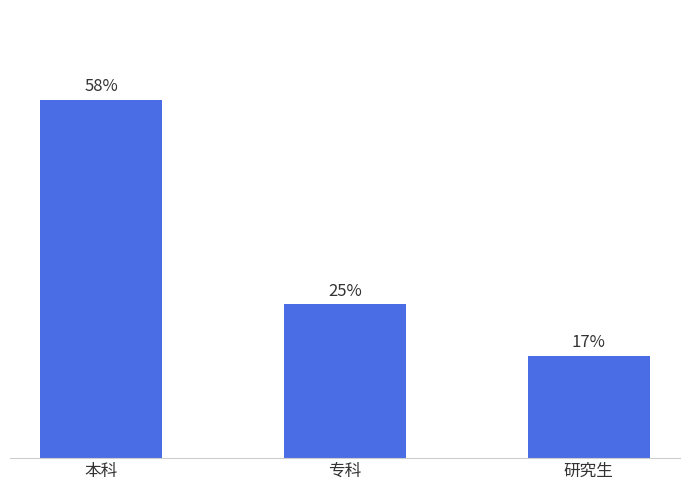

Are the bars horizontal?

No